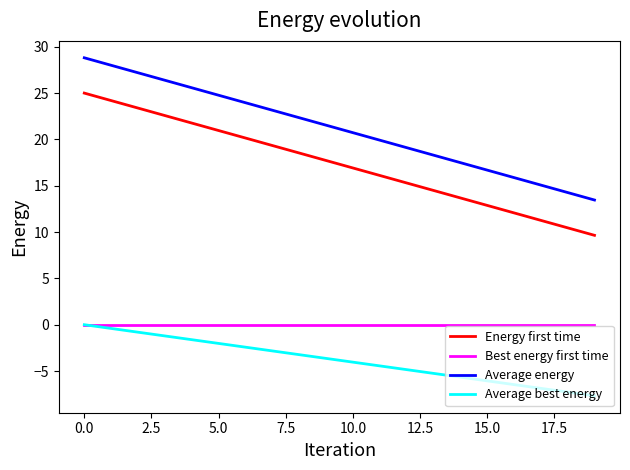

What is the minimum value for Energy first time?

9.6